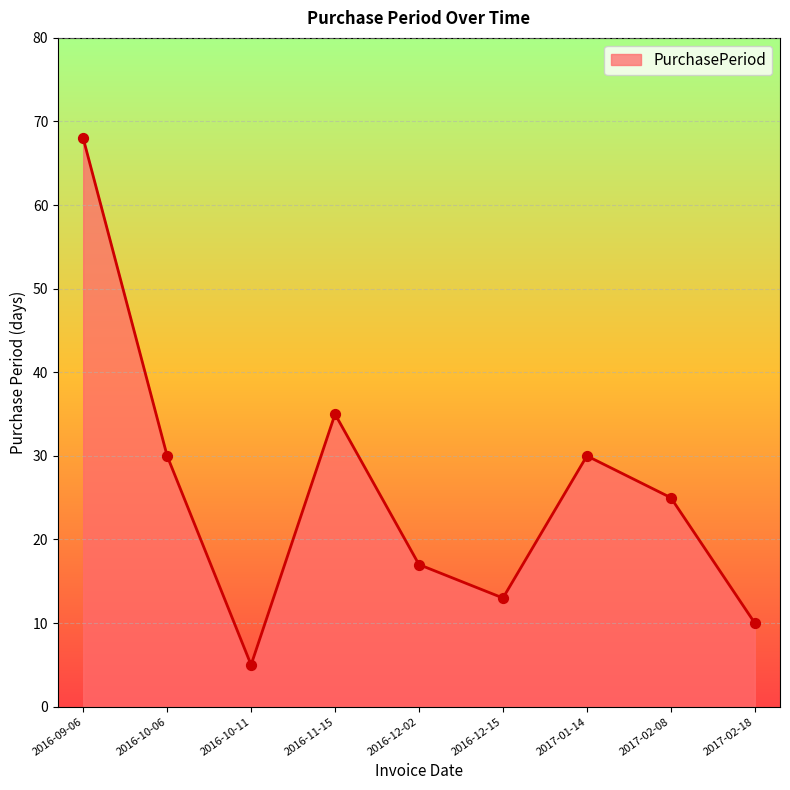

What is the change in value from 2016-09-06 to 2016-12-15?

-55